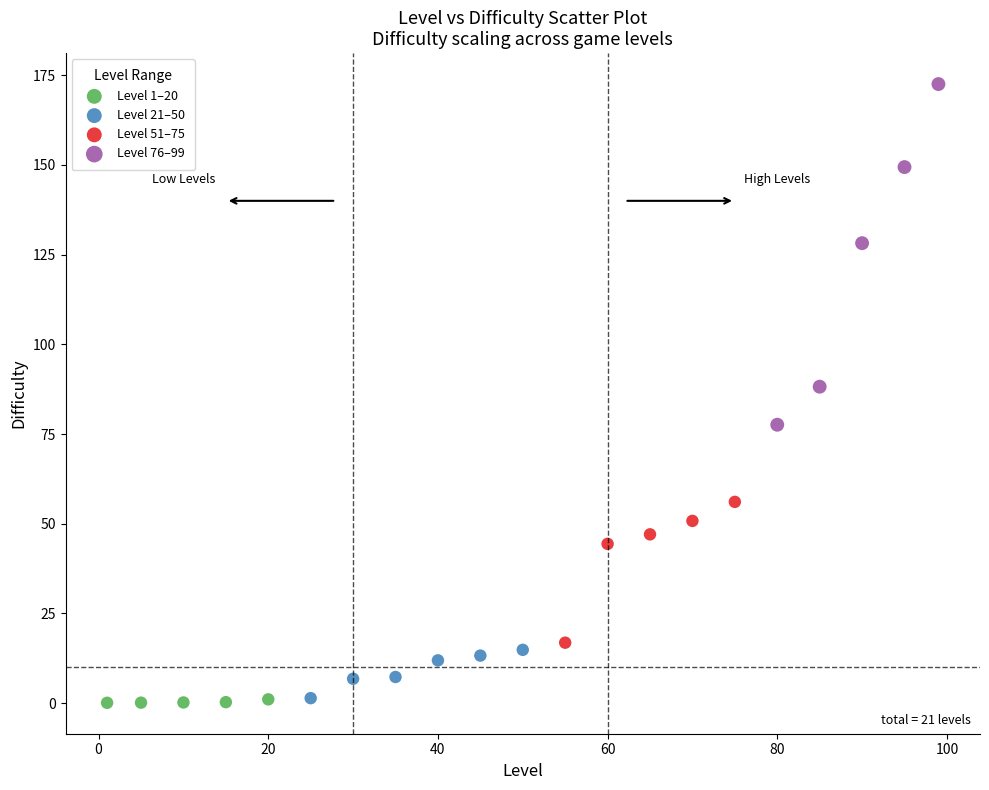

Which series reaches the maximum Y coordinate?

Level 76–99